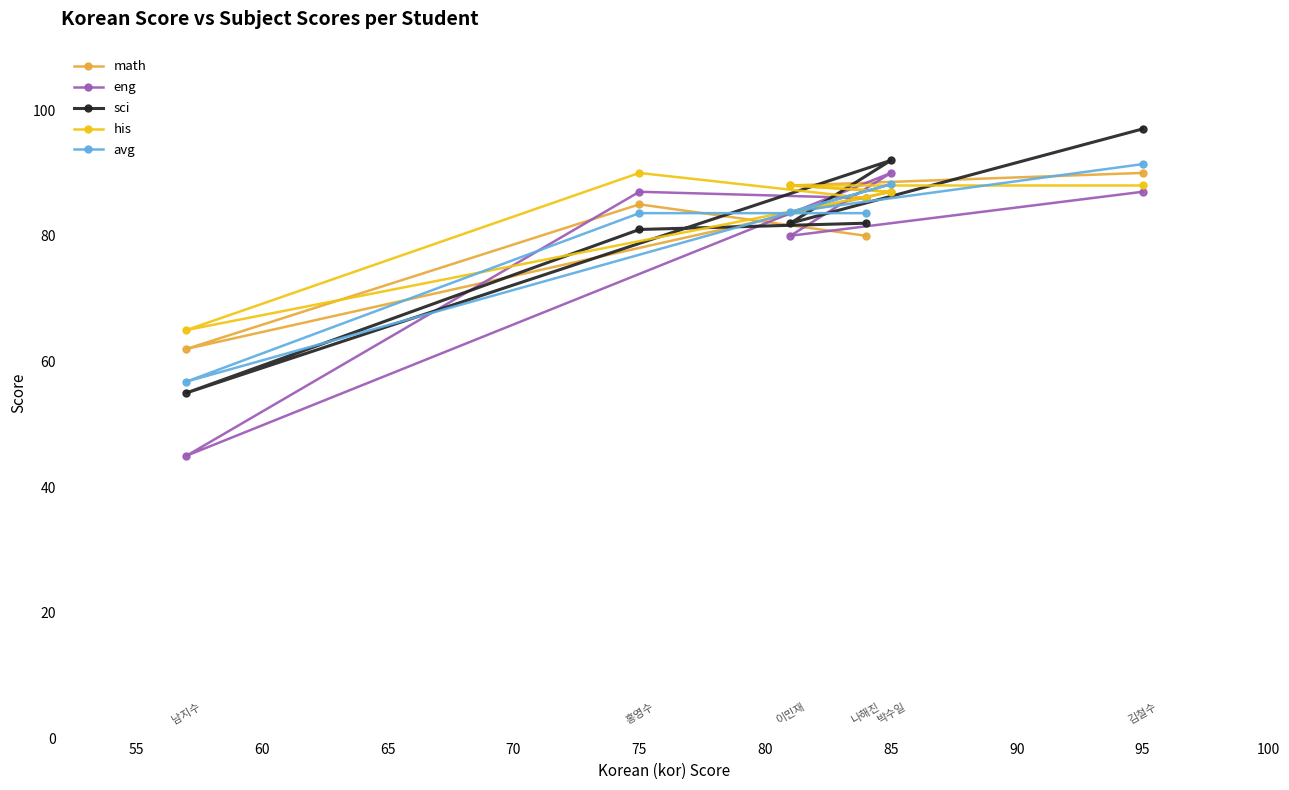

At which category is the sum across all series the highest?

95